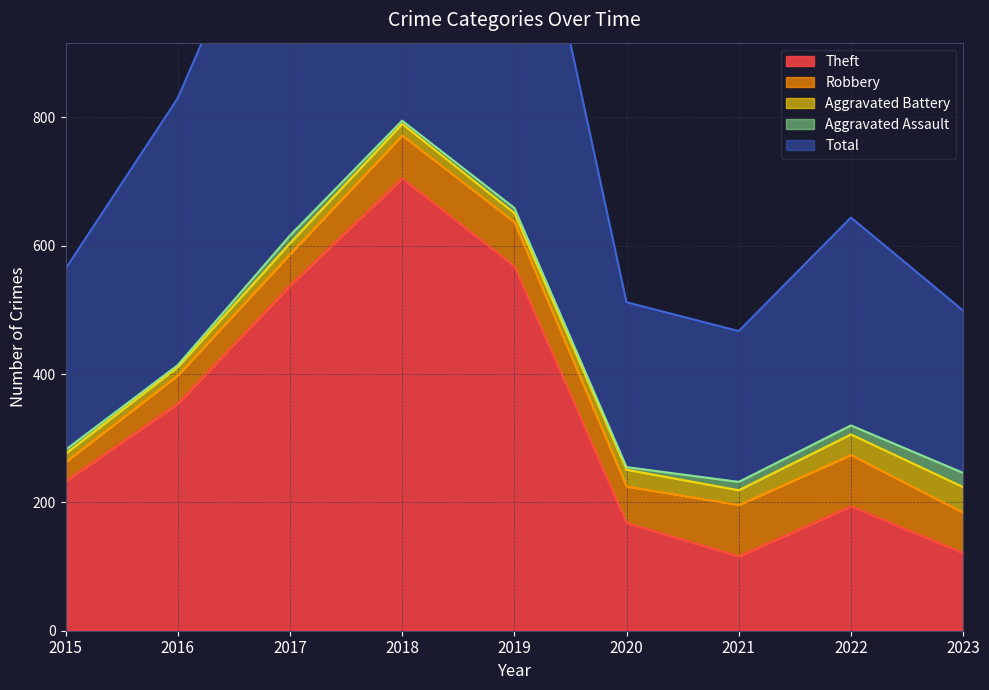

Reading right to left, extract all data points from this chart.

Theft: 2023=121	2022=194	2021=116	2020=168	2019=568	2018=705	2017=538	2016=354	2015=233
Robbery: 2023=63	2022=80	2021=80	2020=57	2019=69	2018=67	2017=49	2016=44	2015=30
Aggravated Battery: 2023=40	2022=32	2021=23	2020=26	2019=14	2018=18	2017=17	2016=13	2015=13
Aggravated Assault: 2023=22	2022=14	2021=13	2020=4	2019=8	2018=5	2017=12	2016=3	2015=6
Total: 2023=253	2022=324	2021=235	2020=257	2019=660	2018=797	2017=617	2016=416	2015=282